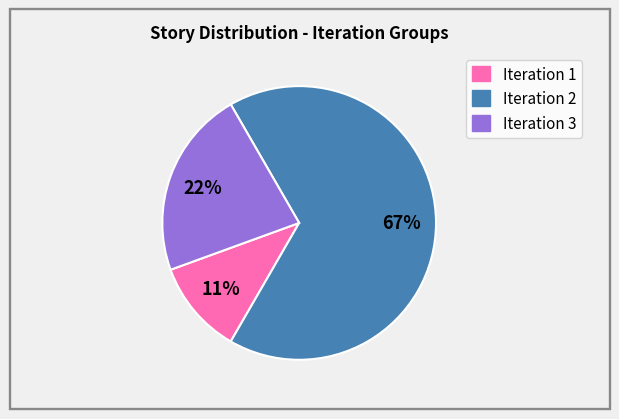

To the nearest percent, what is the difference between the largest and smallest slice percentages?

56%